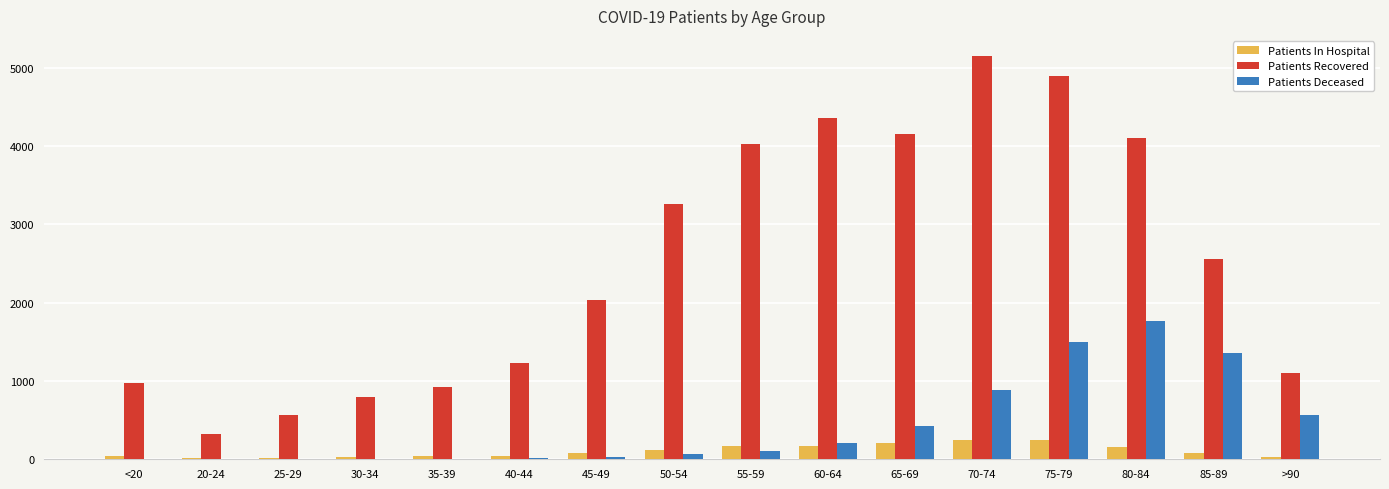

The Patients Deceased series shows 2352 at 85-89. True or false?

False